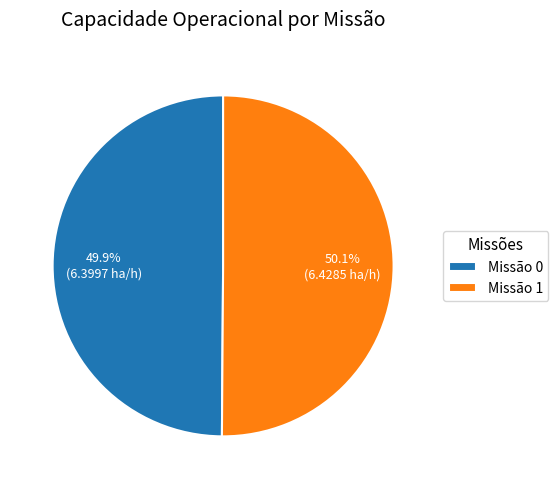

Approximately how many times larger is the value at Missão 0 compared to Missão 1?

1.0